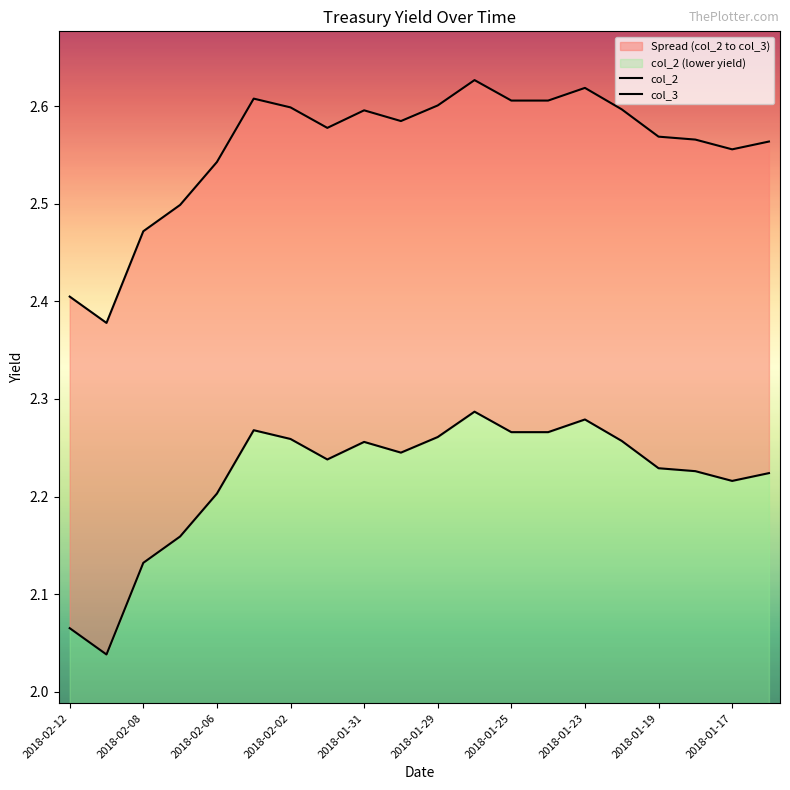

At which category does the chart reach its peak across all series?

11